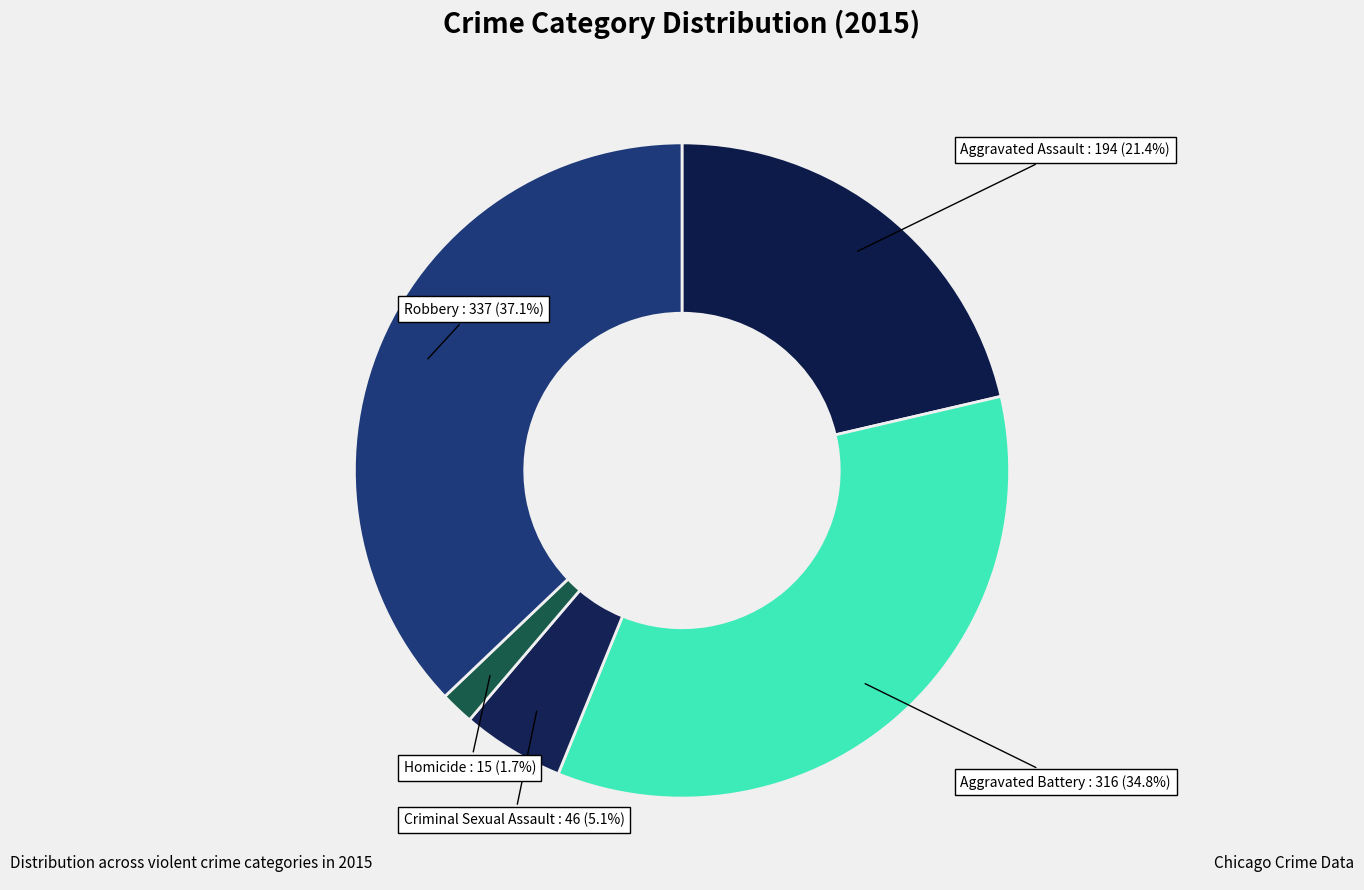

Does Aggravated Battery represent more than half of the total?

No